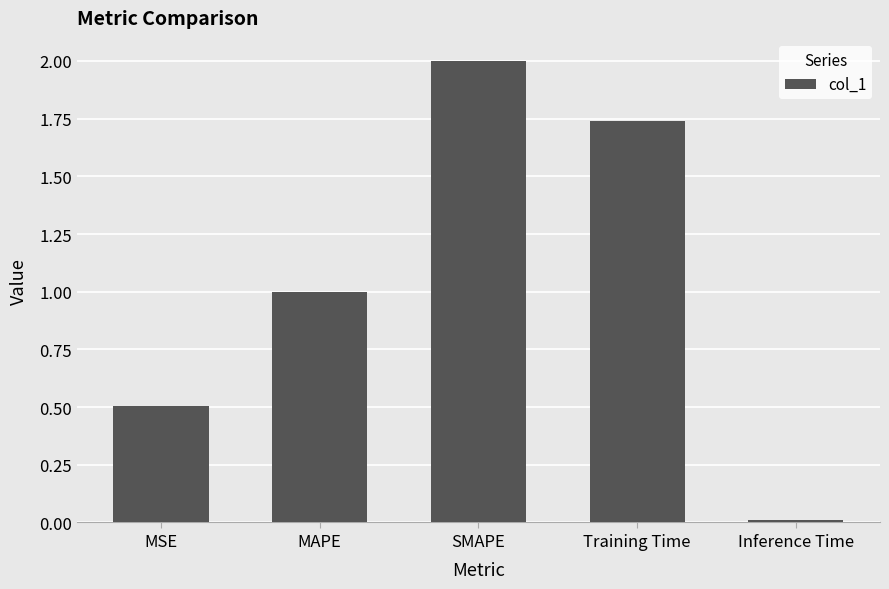

At which category does the chart reach its minimum across all series?

Inference Time